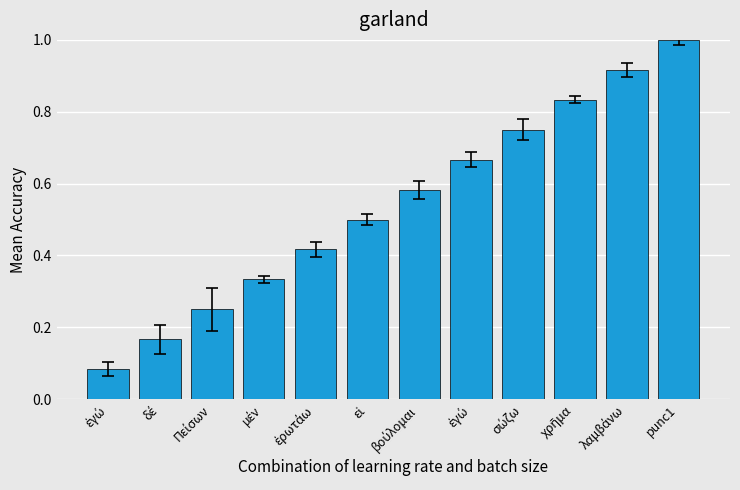

How many bars are there in total?

12